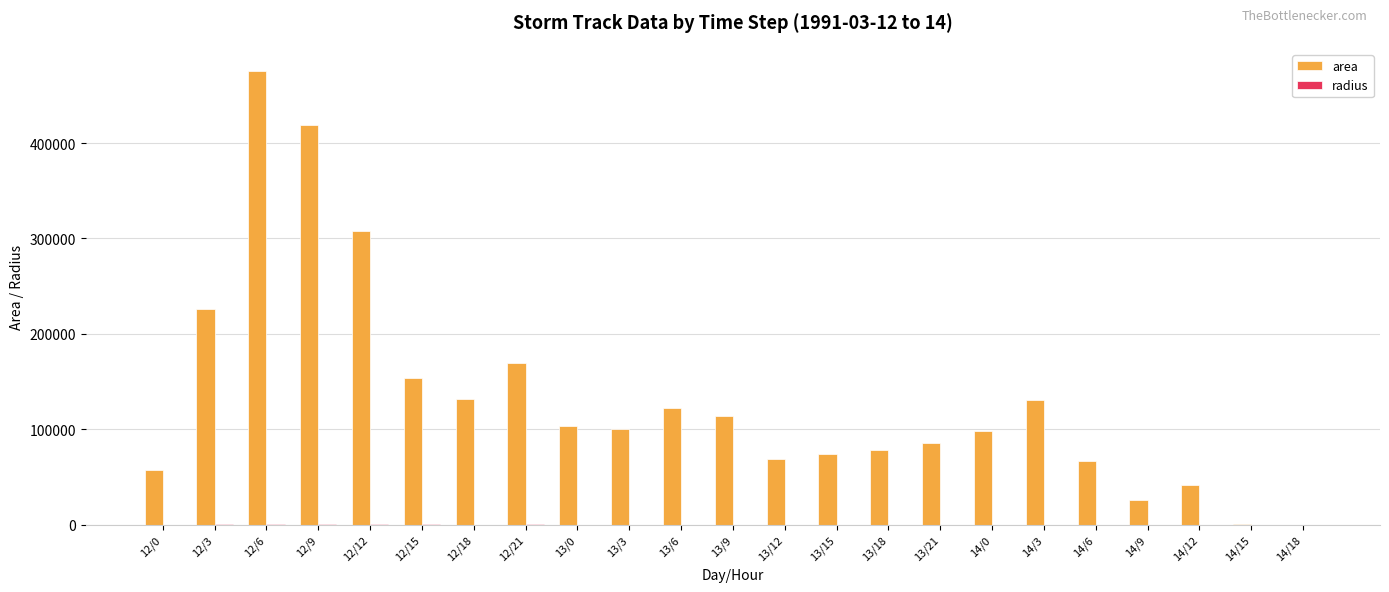

The value of area at 13/9 is 113750.0. True or false?

True